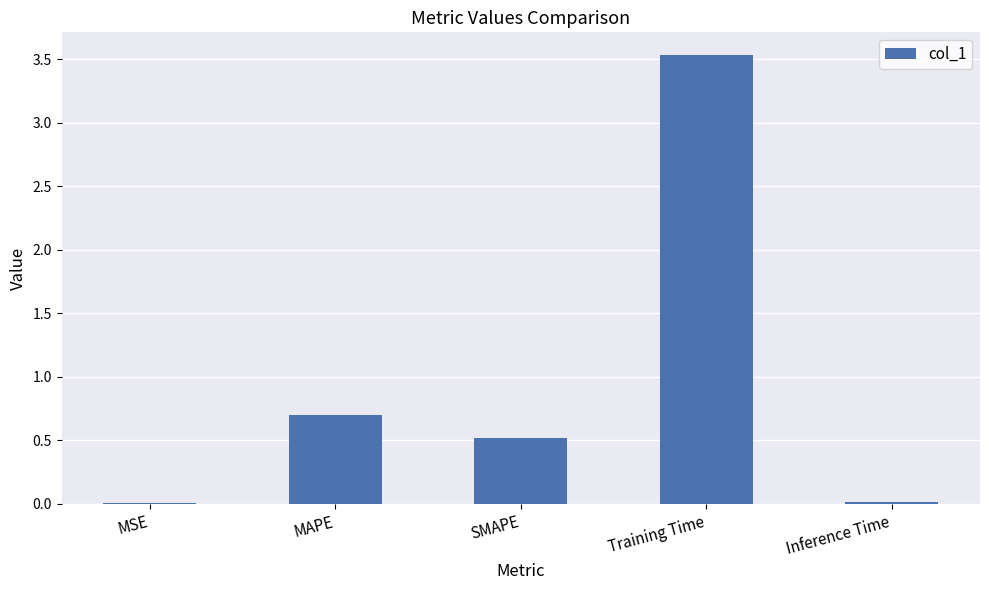

Is it true that the value at MSE is 0.0?

True